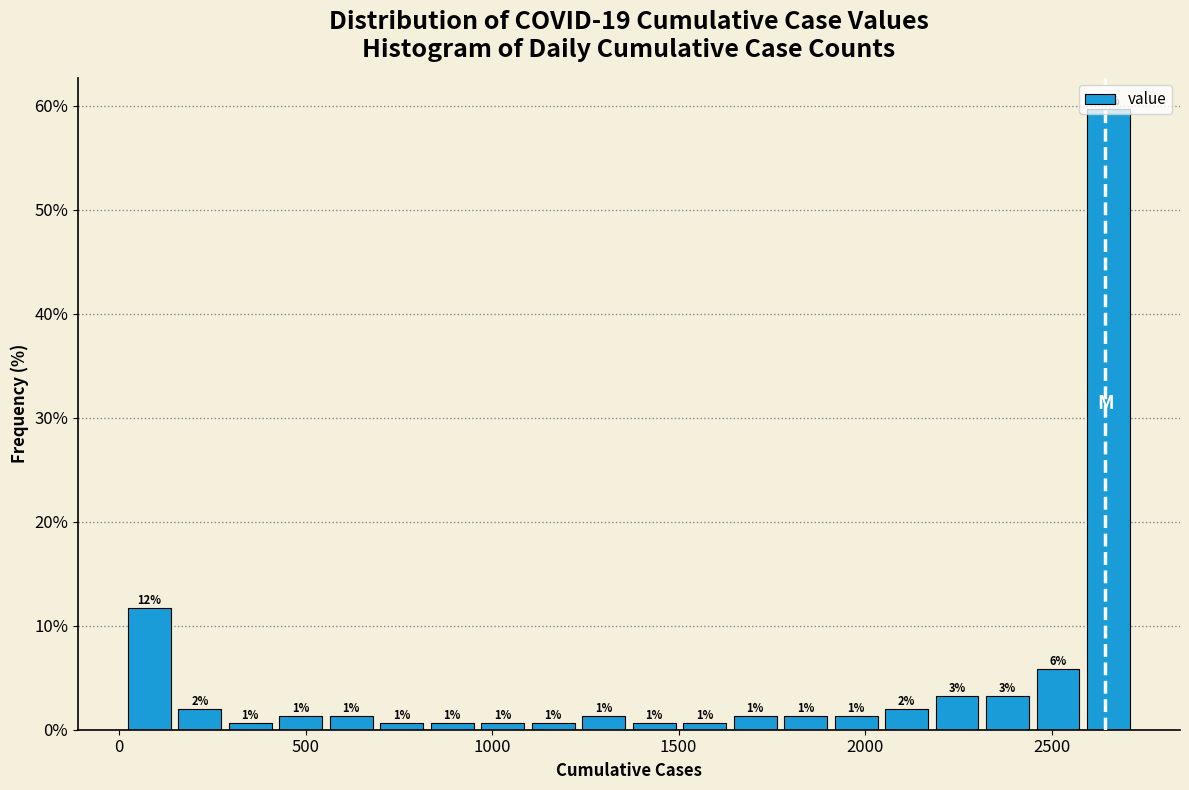

Around what value on the x-axis is the tallest bar? Give the approximate position of its centre, as read against the axis.

2650